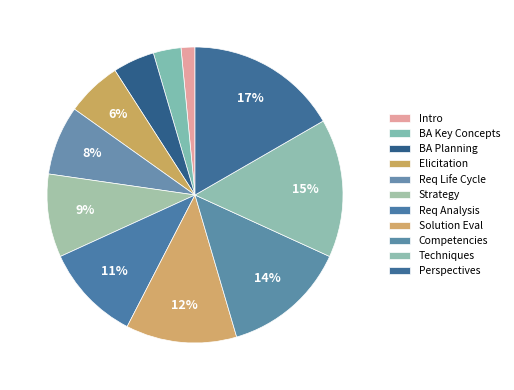

Which category has the biggest portion of the pie?

Perspectives